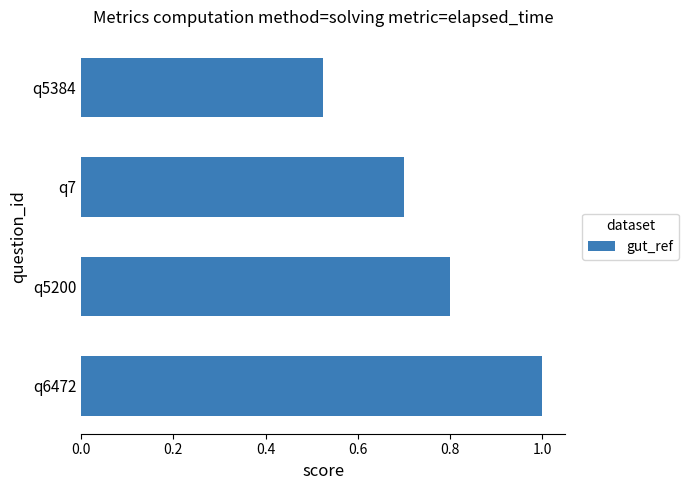

What is the average value?

0.8